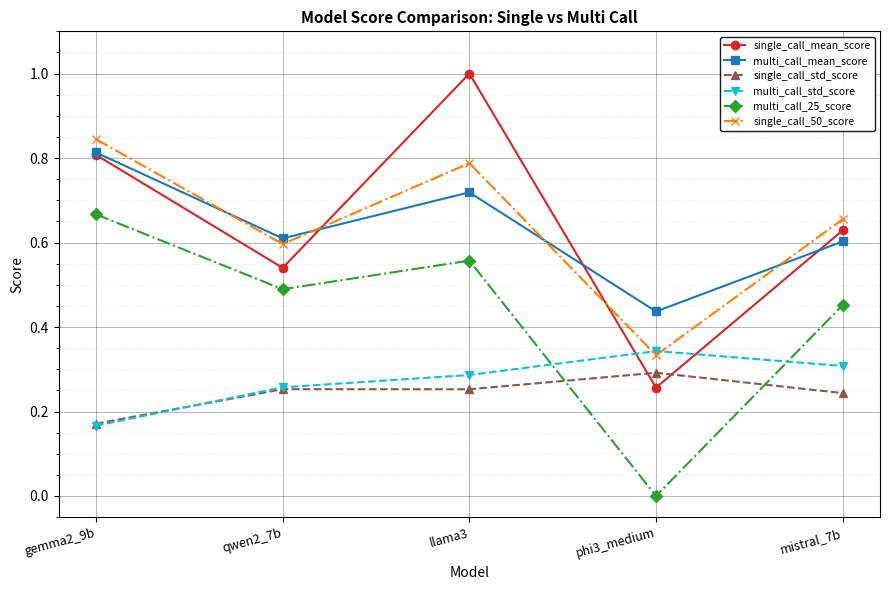

Between gemma2_9b and qwen2_7b, which series saw the biggest shift?

single_call_mean_score